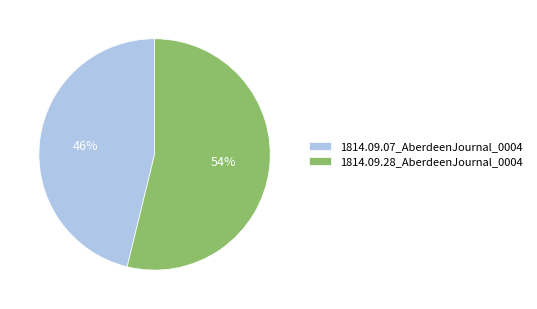

Which slice represents more than half of the pie?

1814.09.28_AberdeenJournal_0004